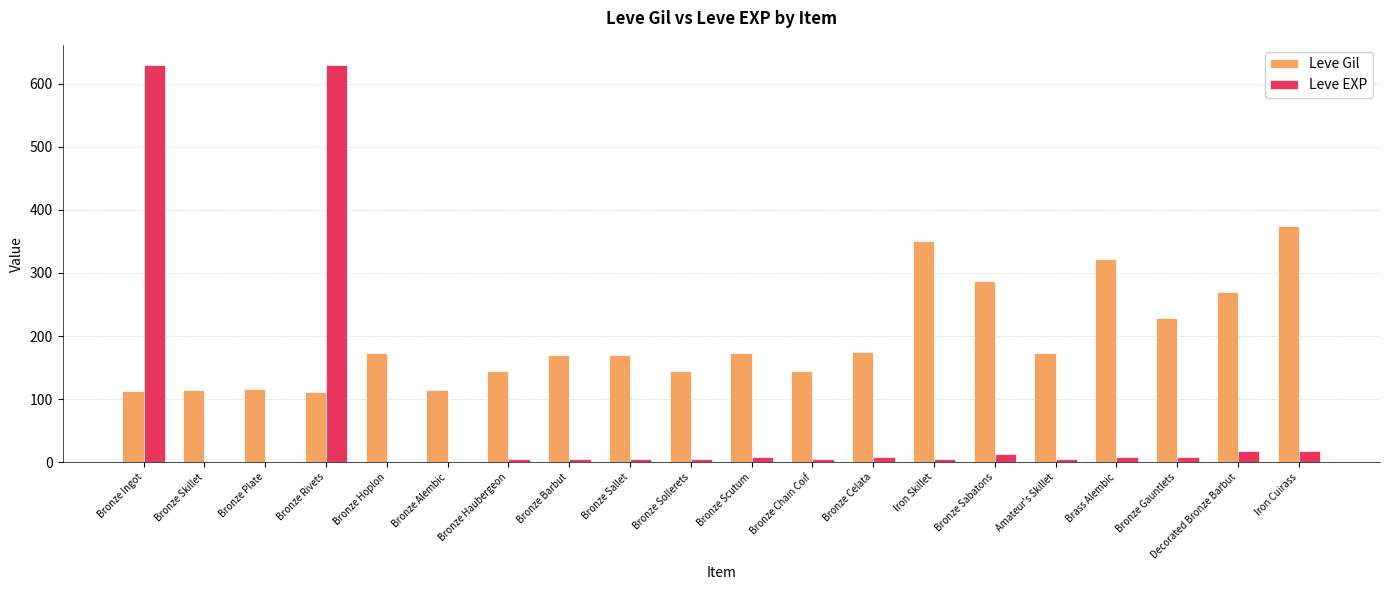

Does the chart contain stacked bars?

No